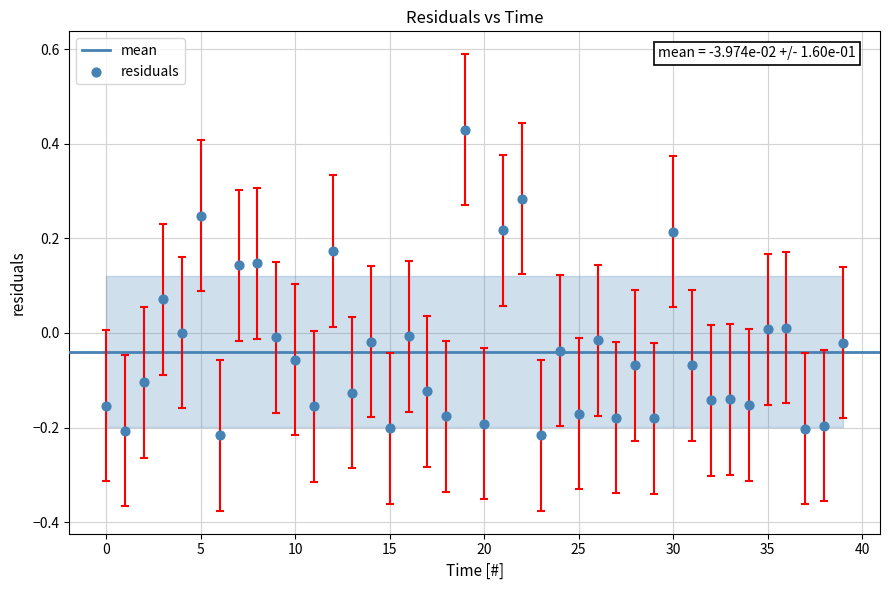

What is the range of Y values (max minus min)?

0.6